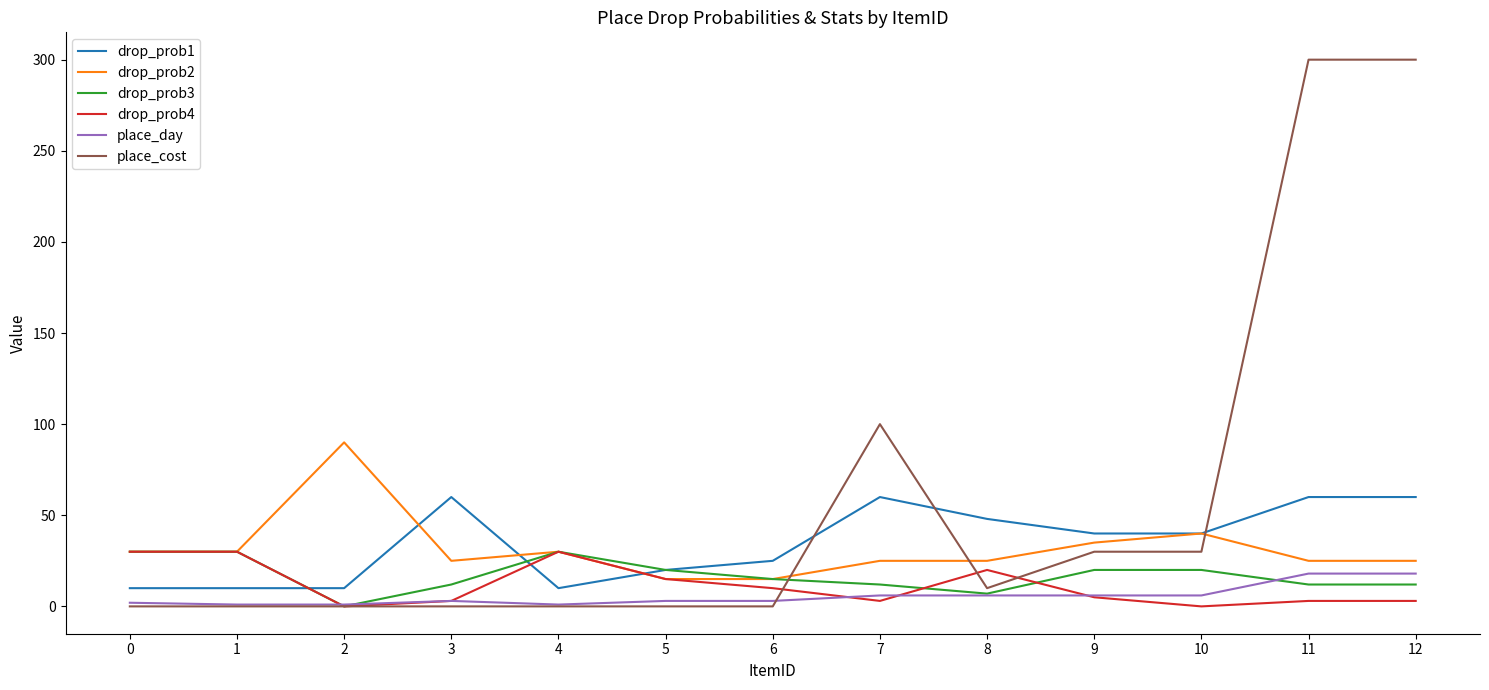

Which series ends up on top after the final intersection of place_cost and drop_prob2?

place_cost